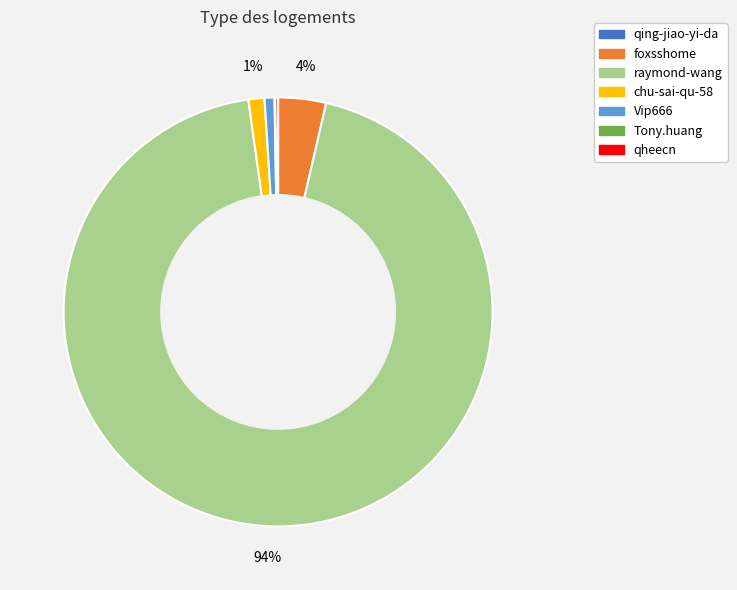

Which slice is the largest?

raymond-wang